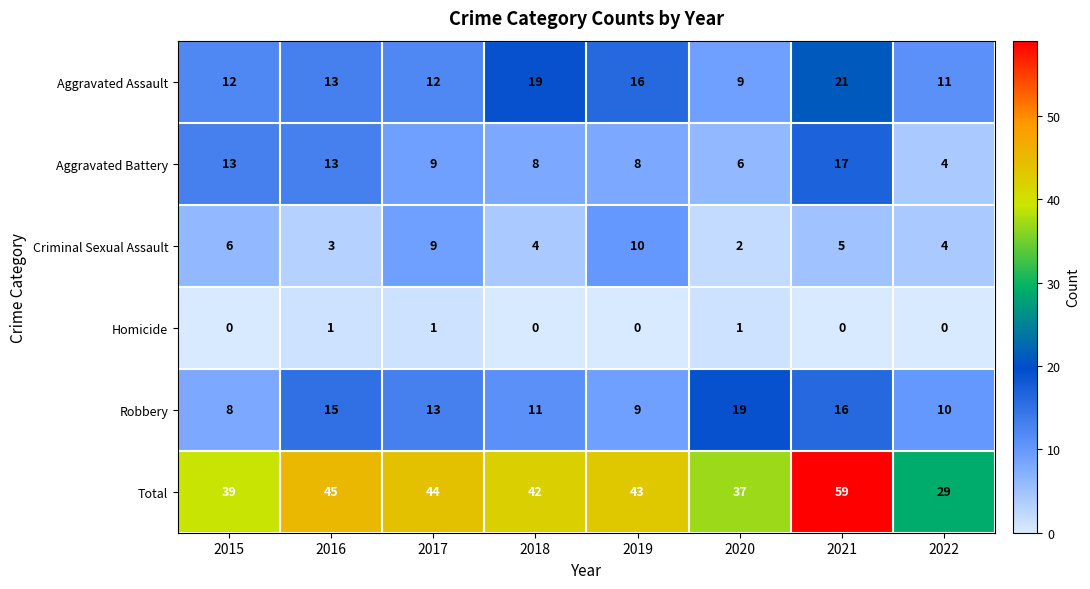

What is the difference between the maximum and minimum values in the Criminal Sexual Assault series?

8